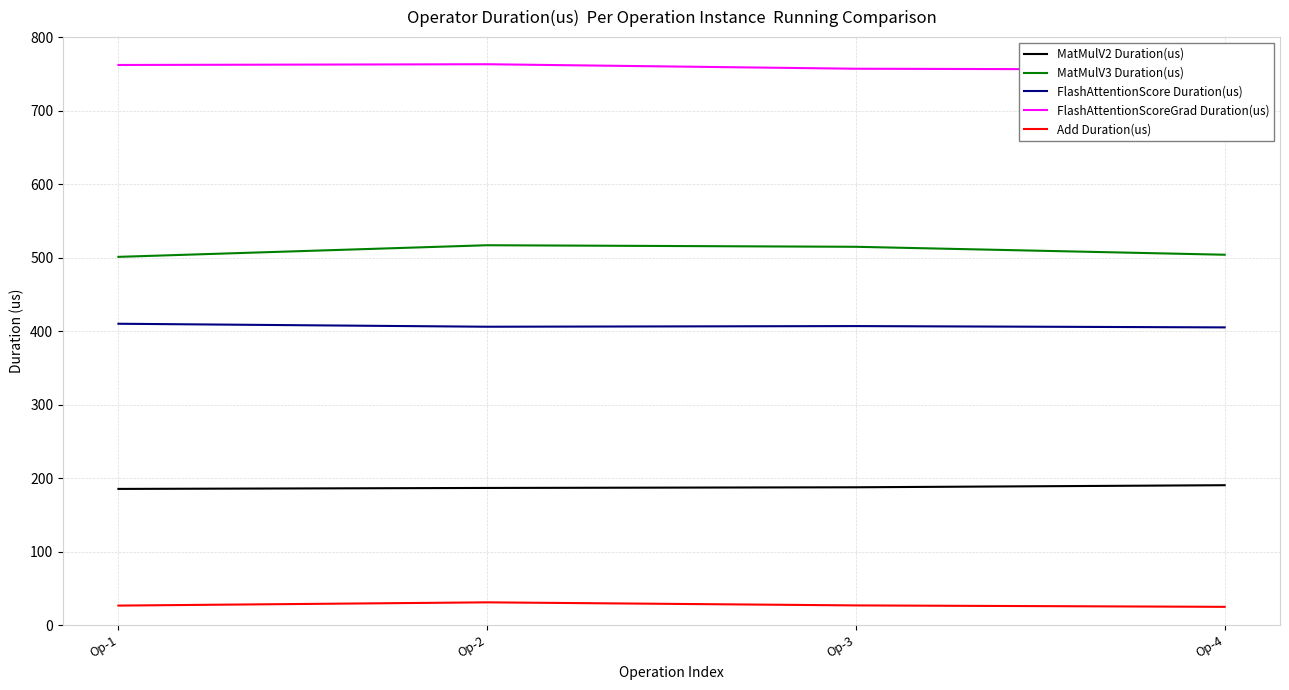

Reading left to right, list all the values displayed in this chart.

MatMulV2 Duration(us): Op-1=185.5	Op-2=186.8	Op-3=187.7	Op-4=190.5
MatMulV3 Duration(us): Op-1=501.2	Op-2=517.0	Op-3=514.9	Op-4=504.1
FlashAttentionScore Duration(us): Op-1=410.2	Op-2=406.1	Op-3=407.0	Op-4=405.2
FlashAttentionScoreGrad Duration(us): Op-1=762.2	Op-2=763.2	Op-3=757.1	Op-4=755.9
Add Duration(us): Op-1=26.8	Op-2=31.2	Op-3=27.0	Op-4=25.1